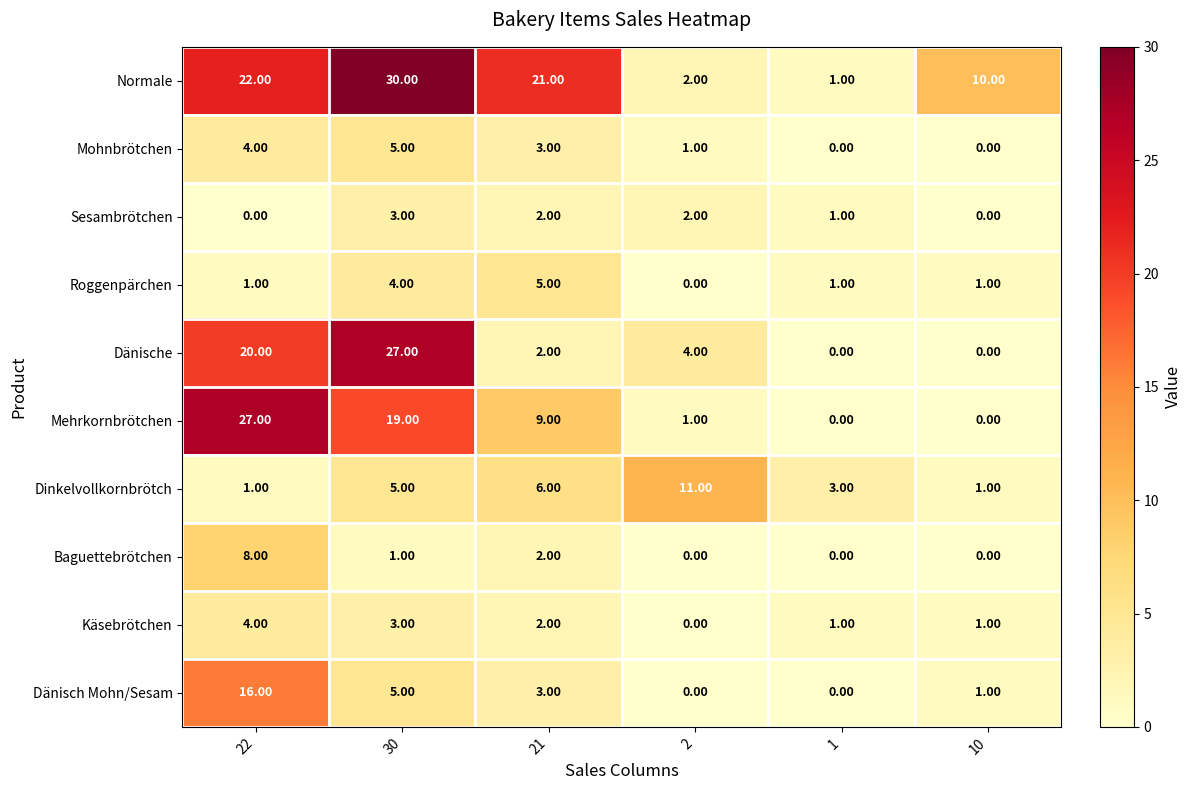

Which series has the largest range (max minus min)?

Normale